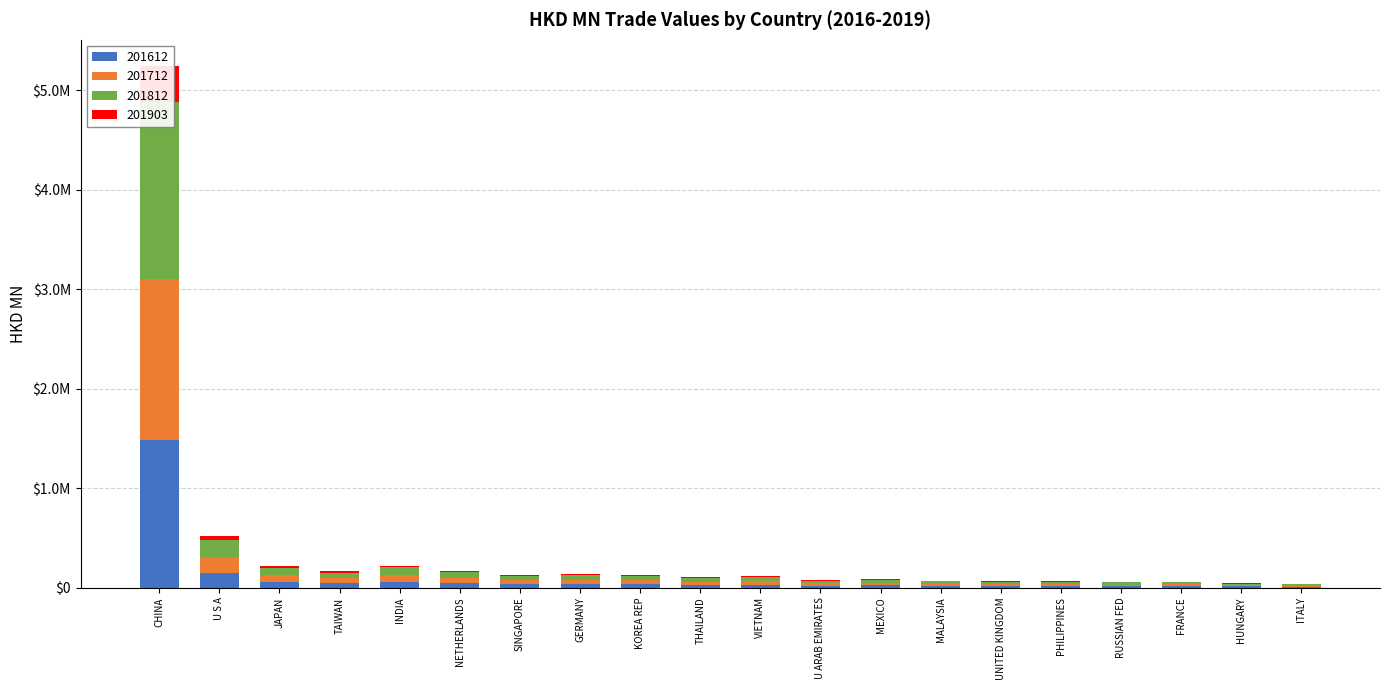

What is the spread (max minus min) of values at GERMANY?

34674.1